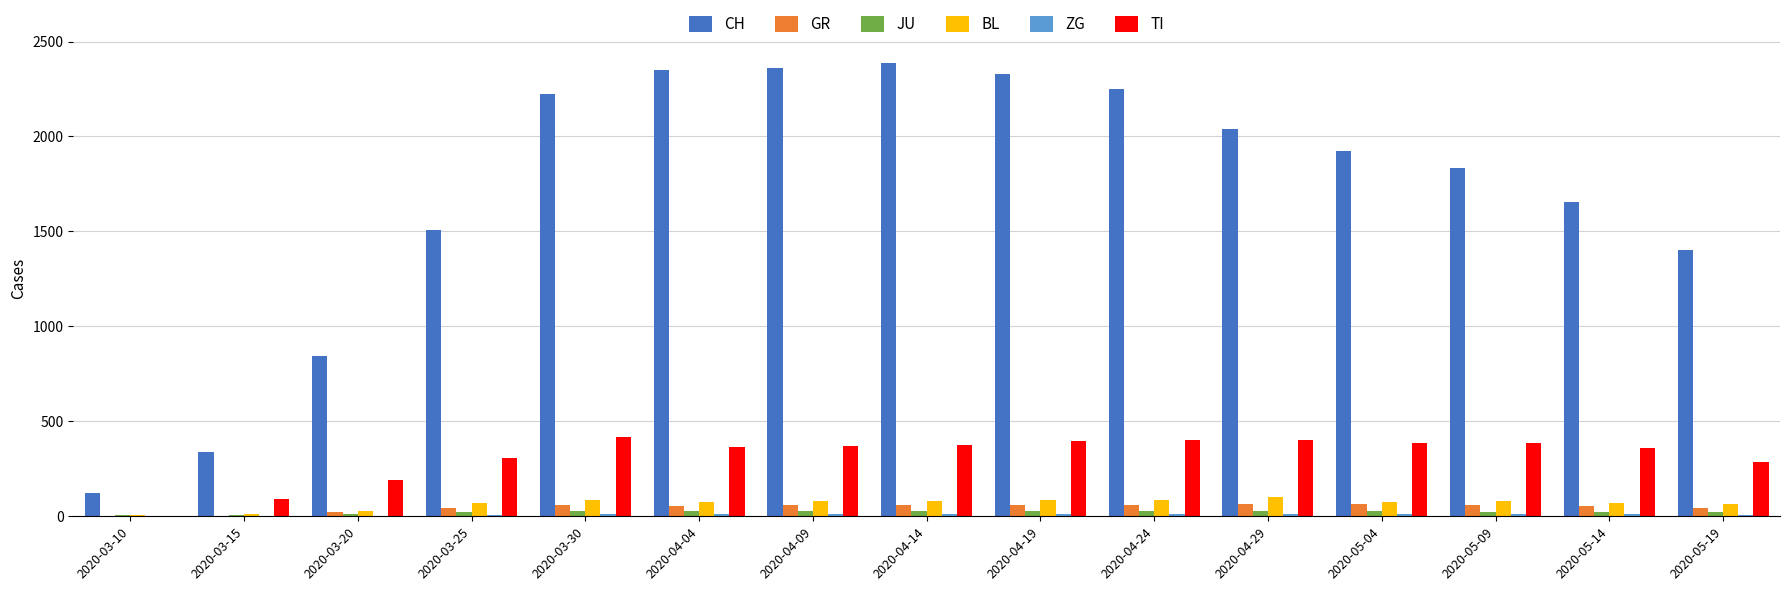

What is the maximum value for BL?

99